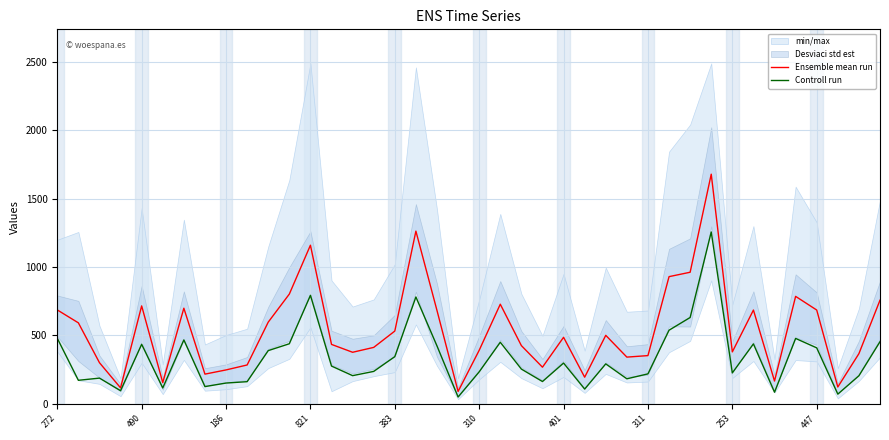

True or false: Controll run has more than 1 points higher than both neighbors.

True